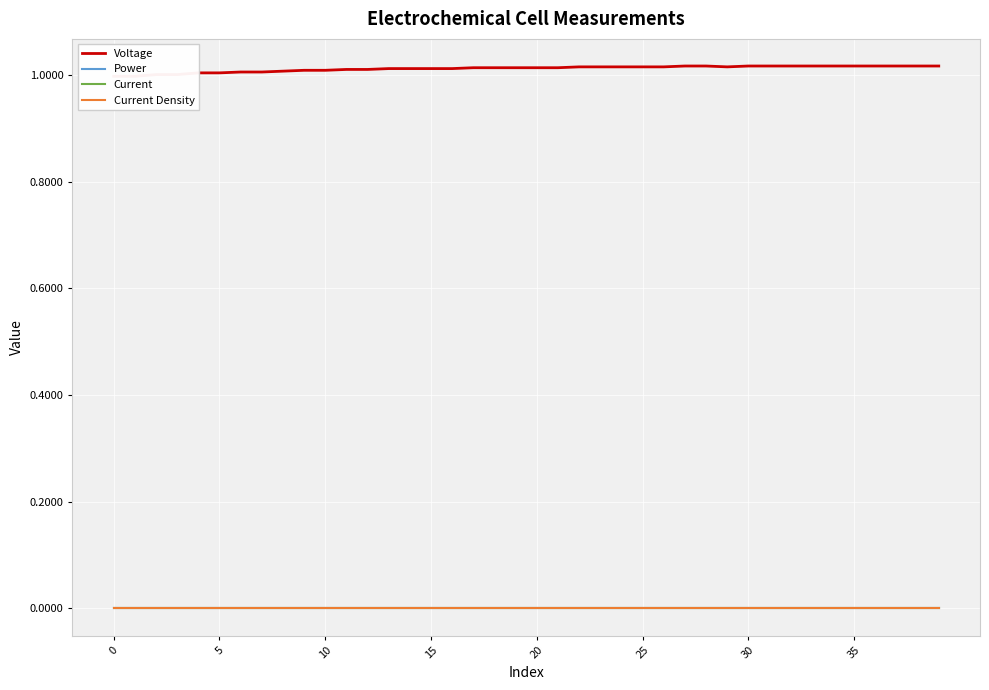

What is the label of the 5th point from the right?

35